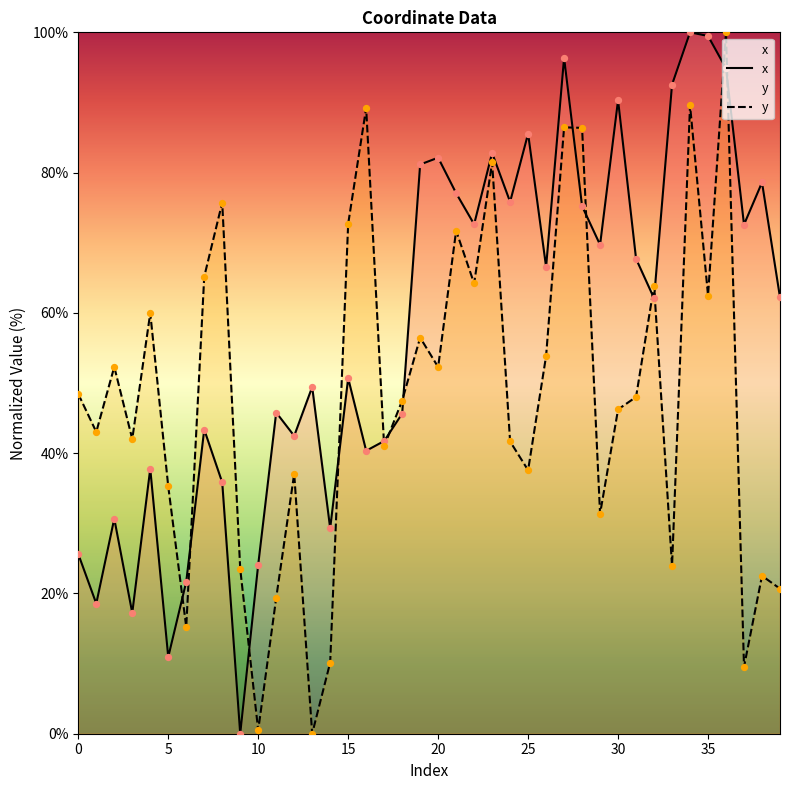

Which series contains the highest Y value?

x